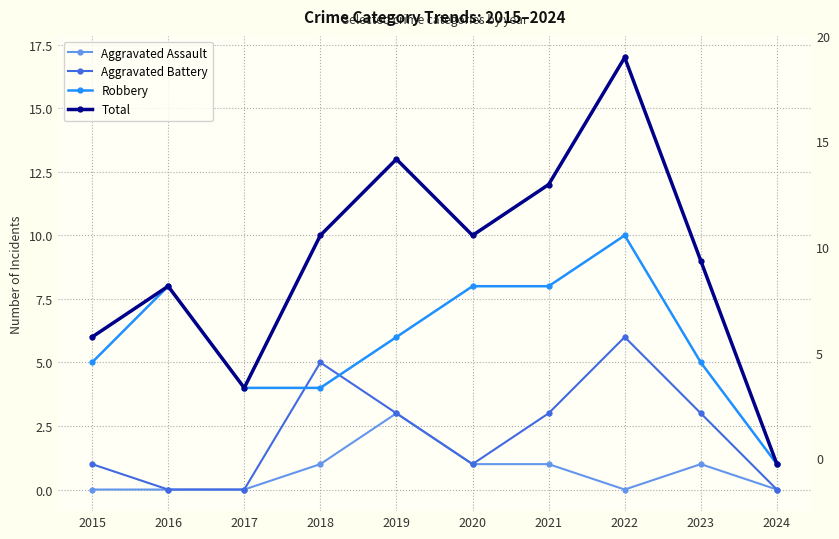

Rank the series by their maximum value, from highest to lowest.

Total, Robbery, Aggravated Battery, Aggravated Assault